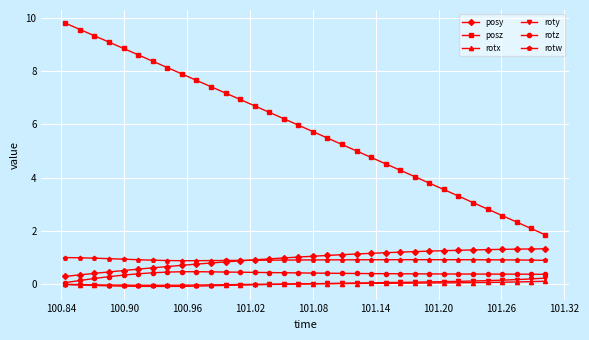

What is the value of the rotz point at the 22nd from the left?

0.4